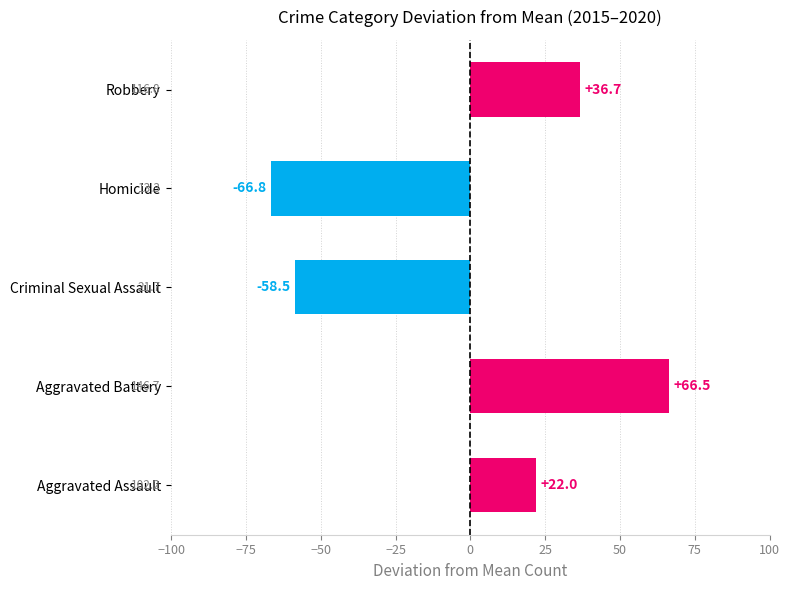

What is the sum of the values at Criminal Sexual Assault and Robbery?

-21.8